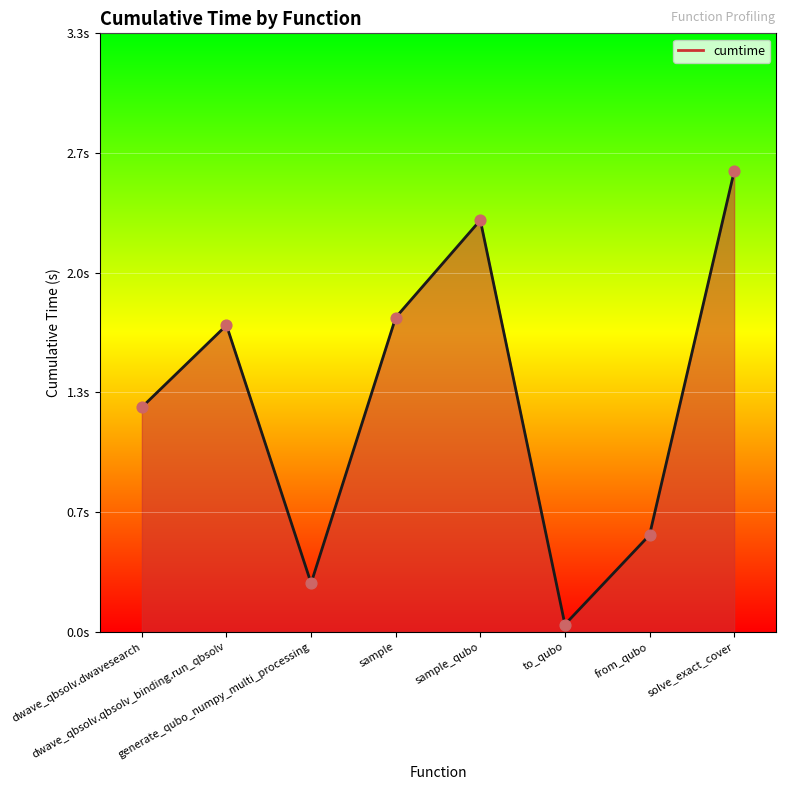

What is the change in value from dwave_qbsolv.qbsolv_binding.run_qbsolv to from_qubo?

-1.2